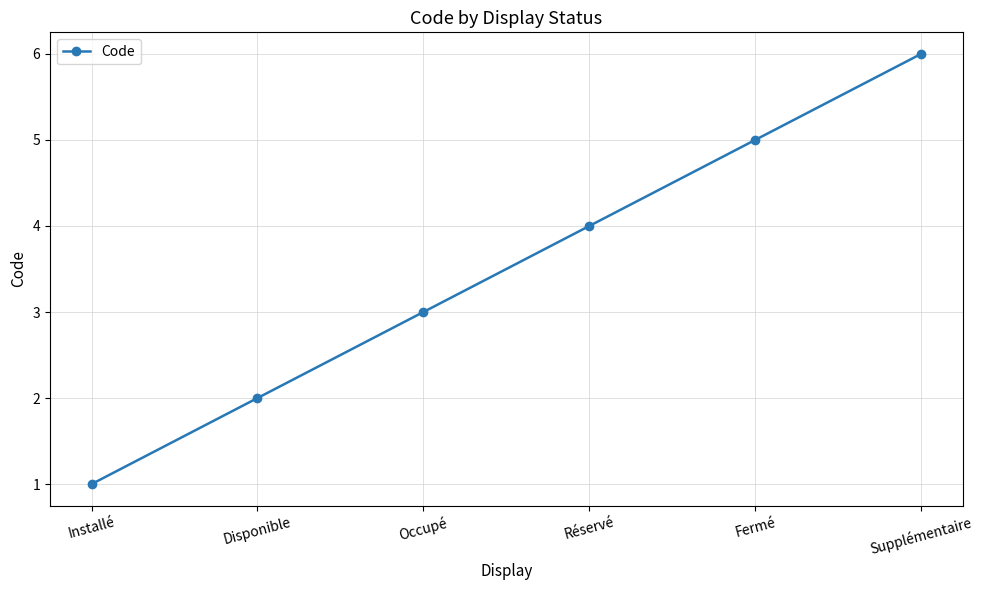

What is the label of the 5th point from the left?

Fermé